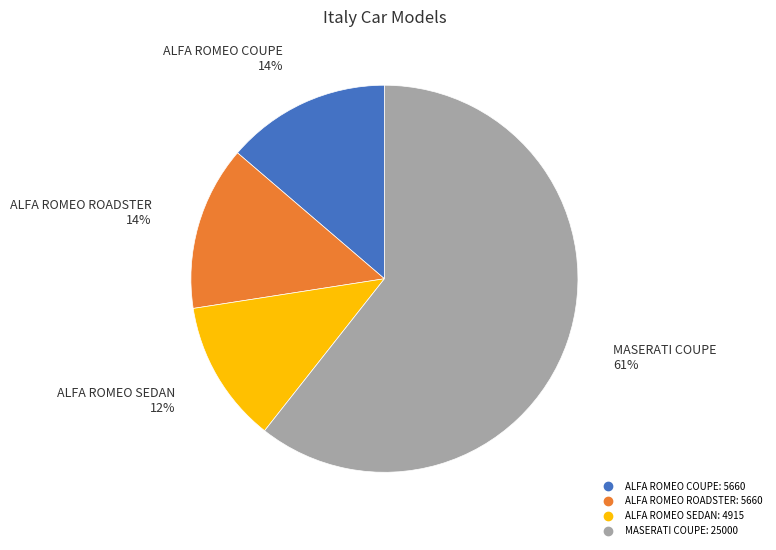

Does any single category account for the majority?

Yes